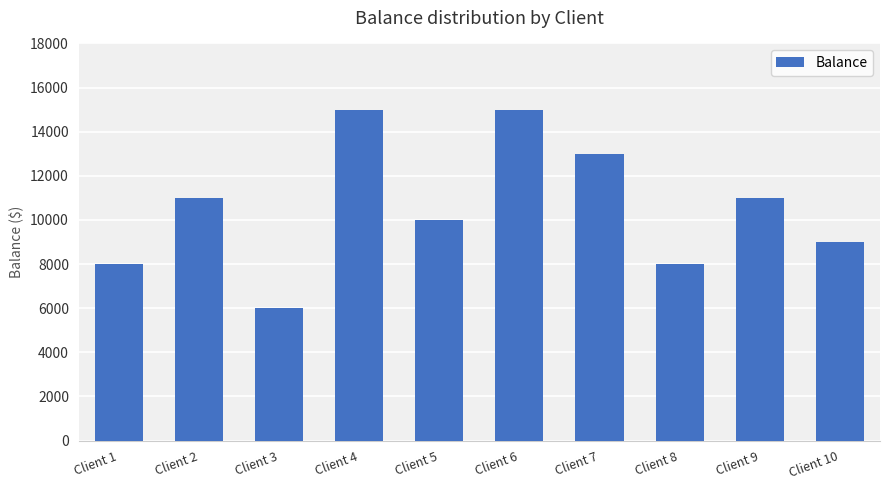

What is the minimum value shown in the chart?

6000